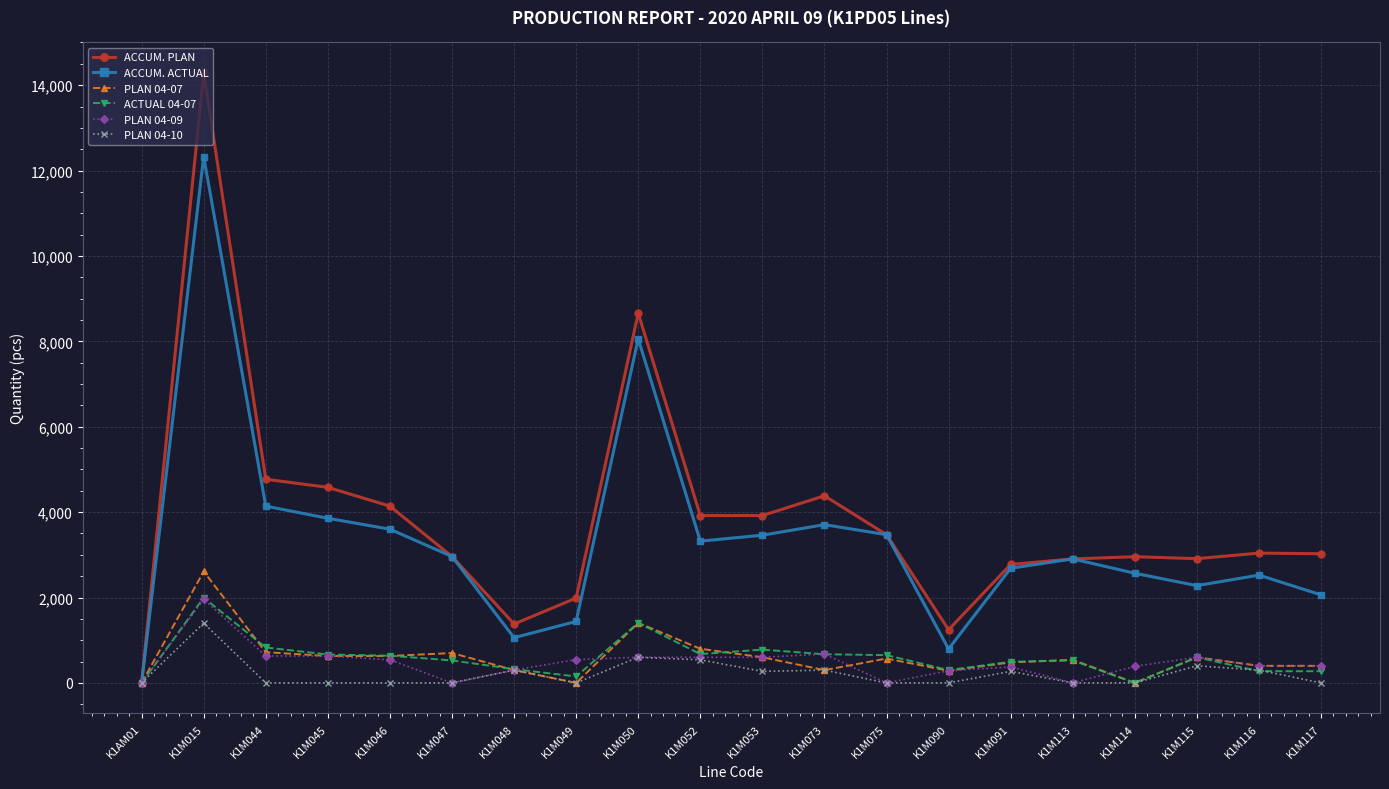

At which category is the sum across all series the highest?

K1M015